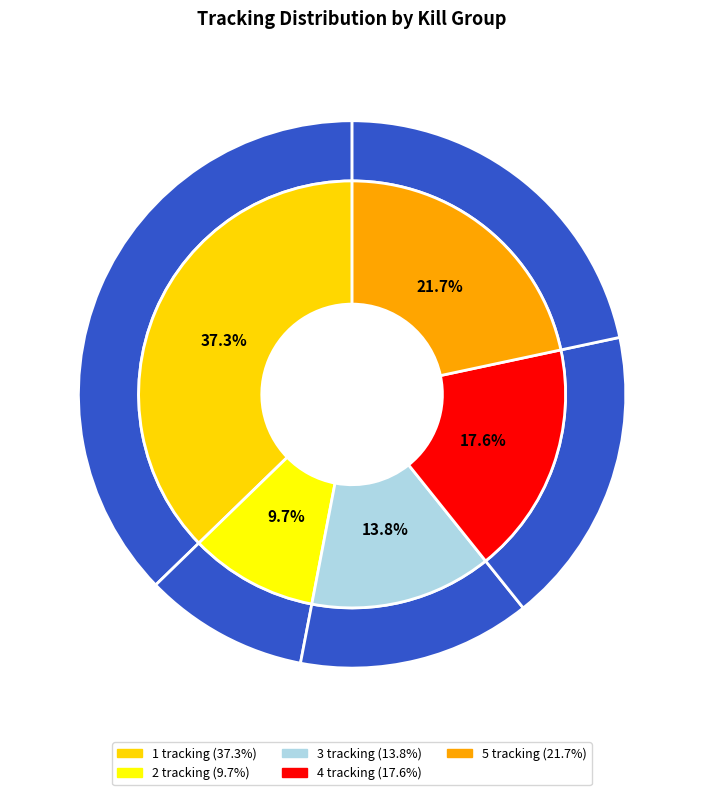

What is the change in value from 2 tracking to 4 tracking?

+84708